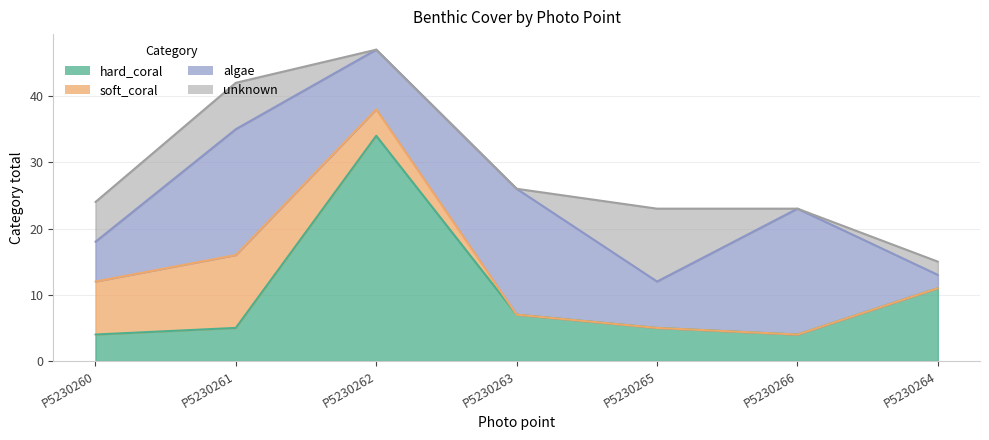

What are all the series names shown in the legend?

hard_coral, soft_coral, algae, unknown